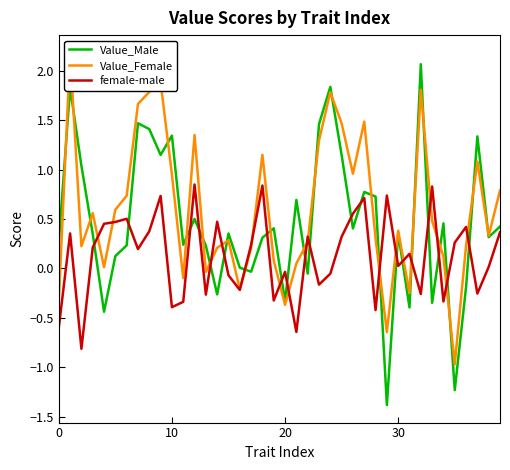

What is the average value of the female-male series?

0.1